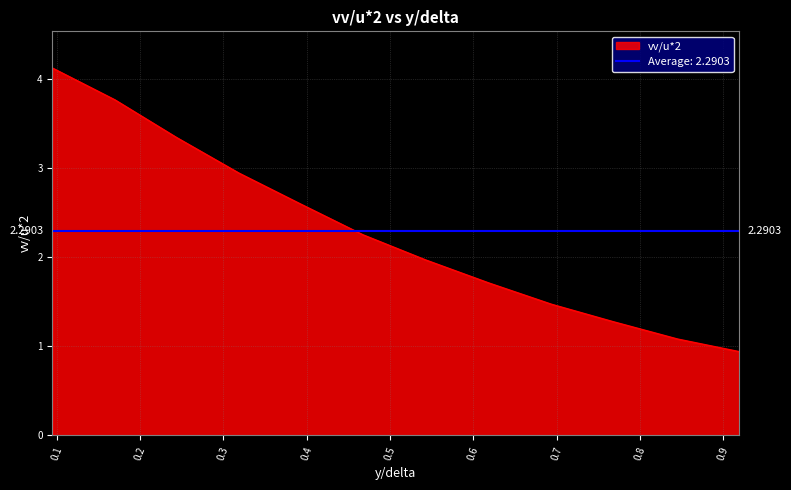

Rank the categories by value from lowest to highest.

0.91901386, 0.84518313, 0.7677278, 0.6939044, 0.6188762, 0.5426403, 0.467618, 0.39260447, 0.3188016, 0.24379541, 0.1700028, 0.094990745